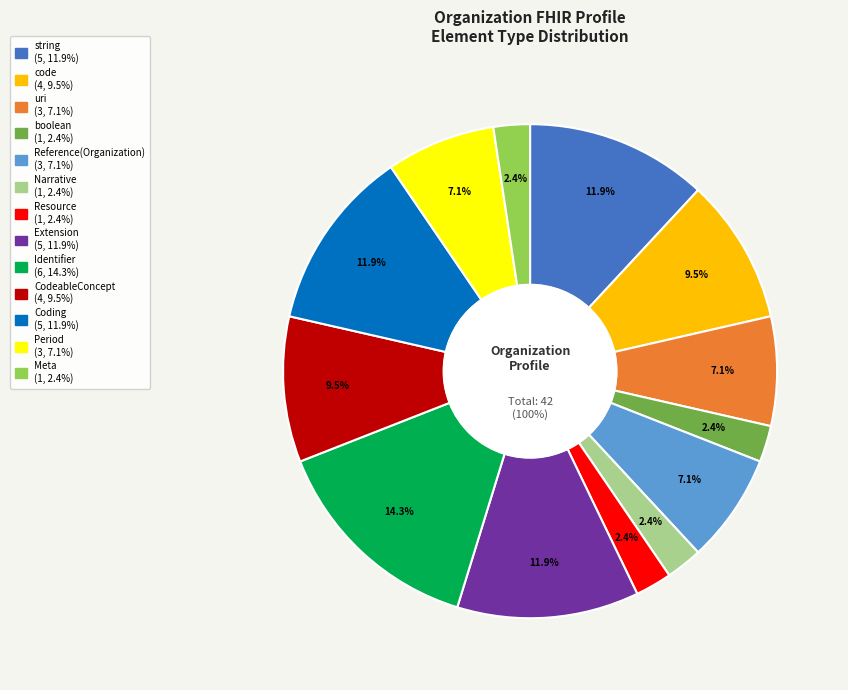

What is the ratio of the value at Resource to the value at uri?

0.3